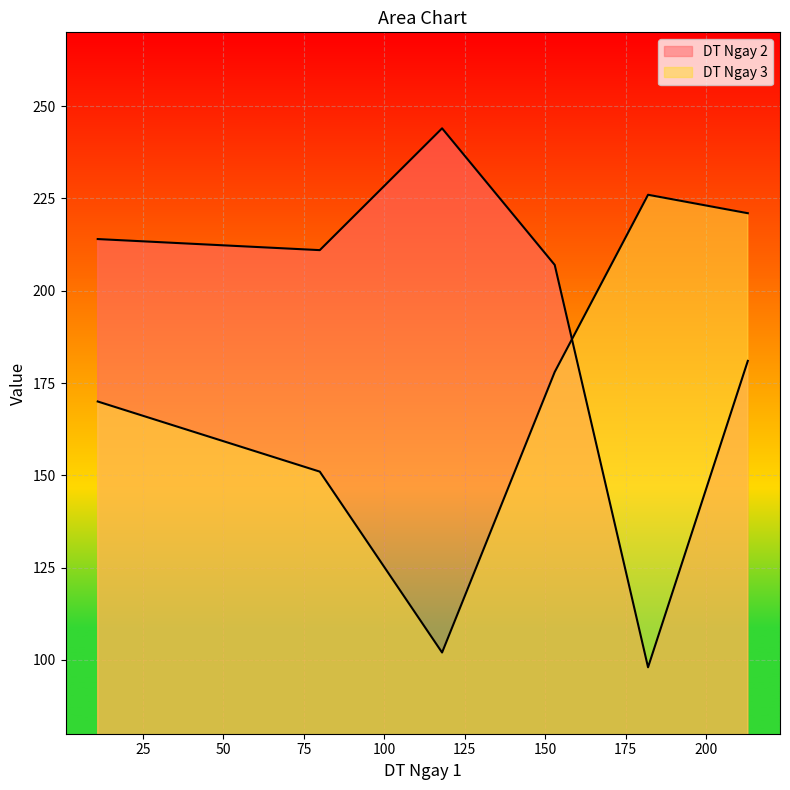

Which series ends up on top after the final intersection of DT Ngay 2 and DT Ngay 3?

DT Ngay 2